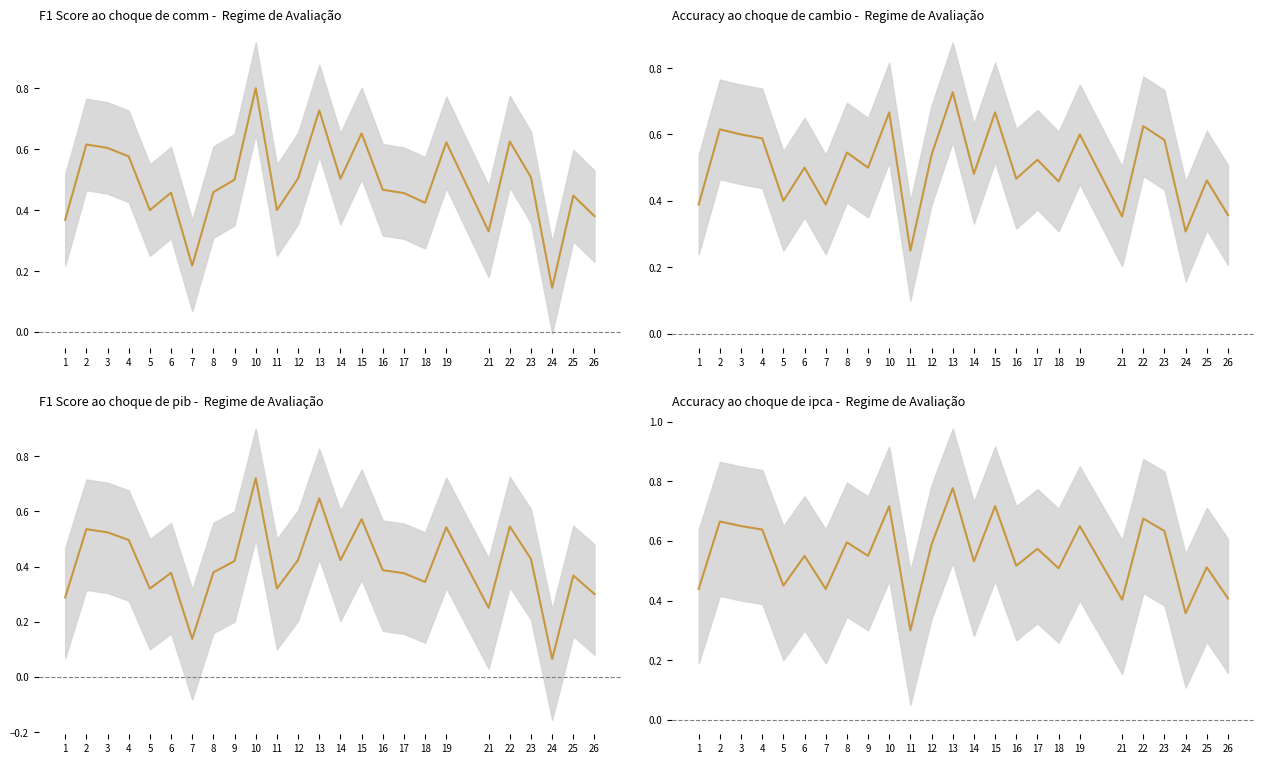

Is the value of f1 at 8 greater than the value of accuracy at 5?

Yes